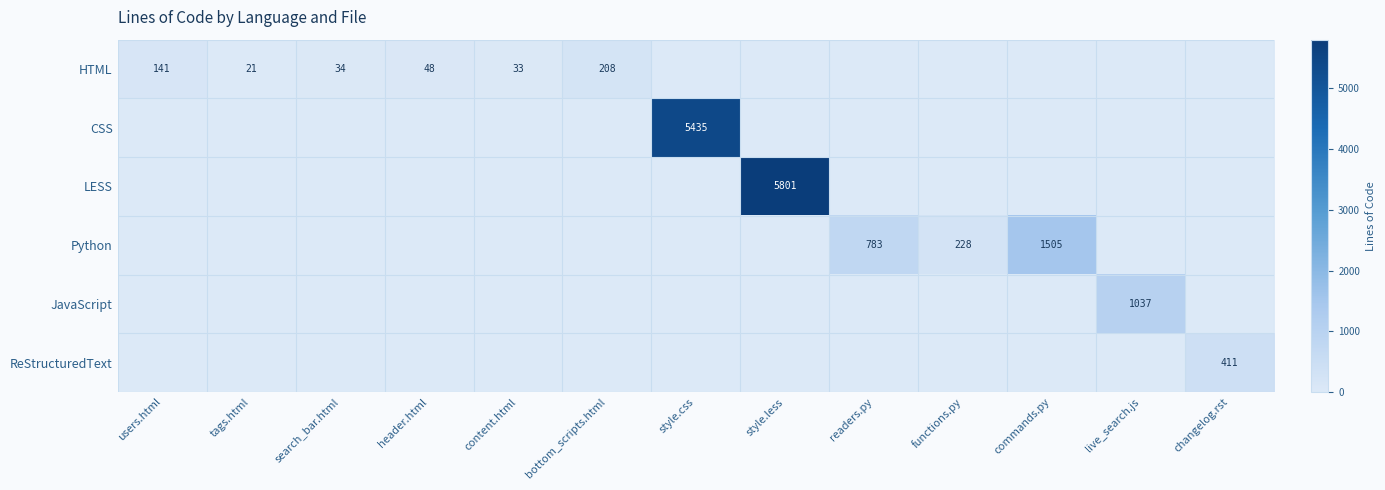

True or false: JavaScript has a value of 1037 at live_search.js.

True